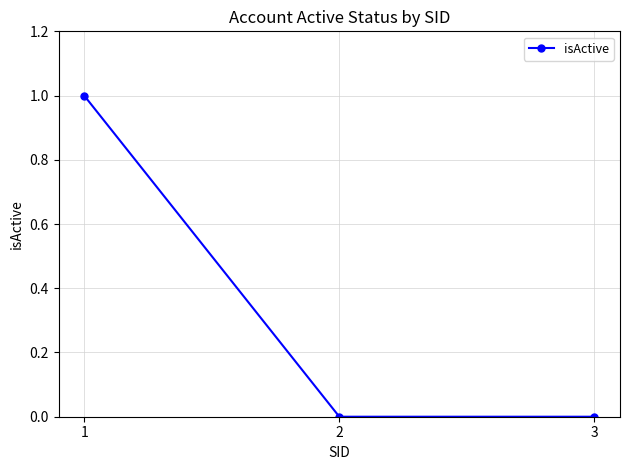

What is the greatest value displayed?

1